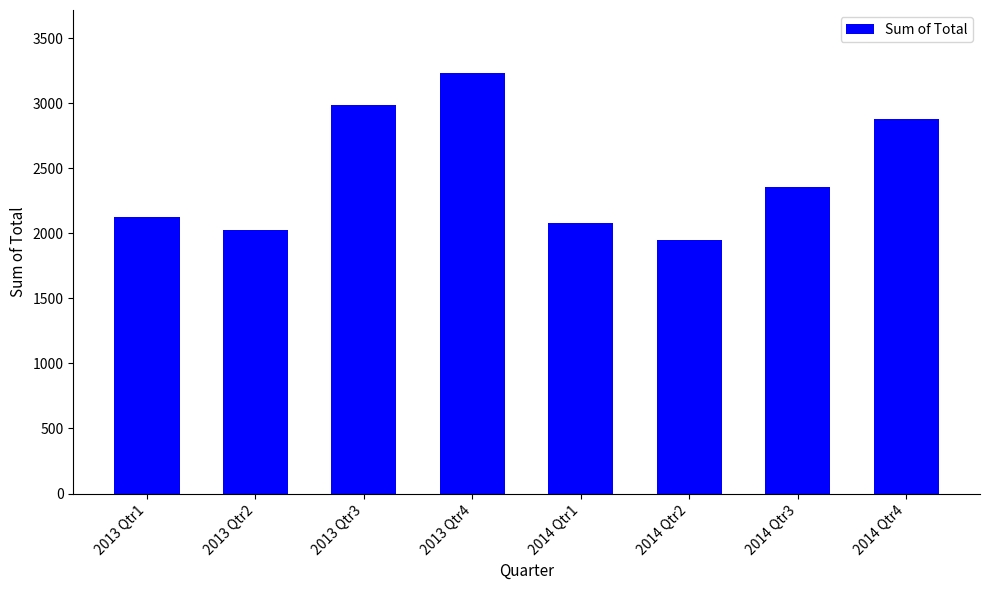

How many bars are there in total?

8